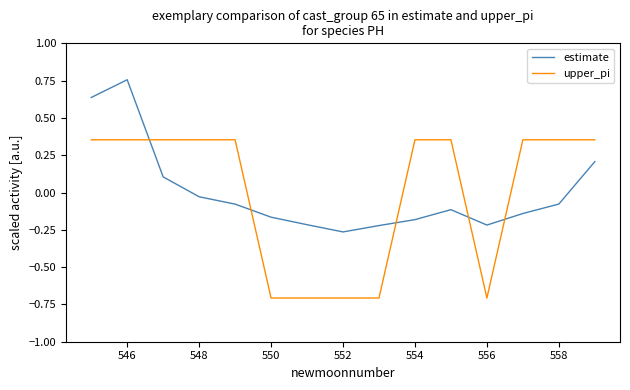

Which series has the widest spread of values?

upper_pi